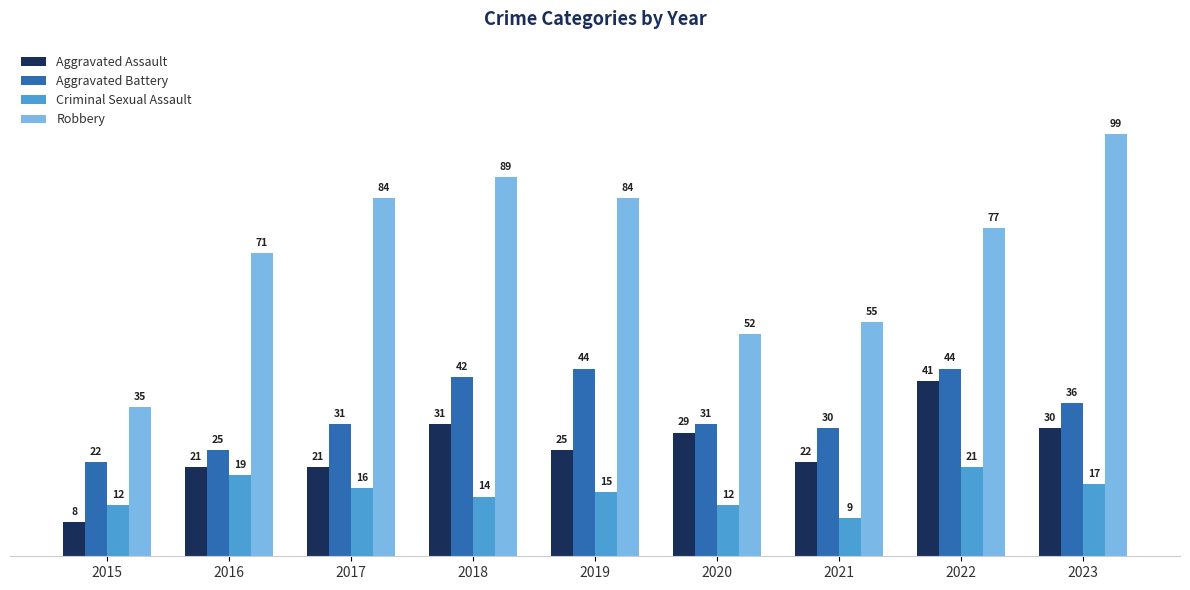

The Aggravated Battery series shows 9 at 2021. True or false?

False